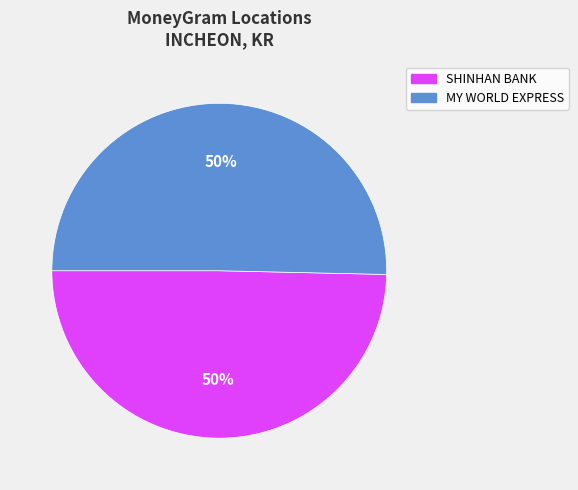

To the nearest percent, what is the average slice percentage?

50%